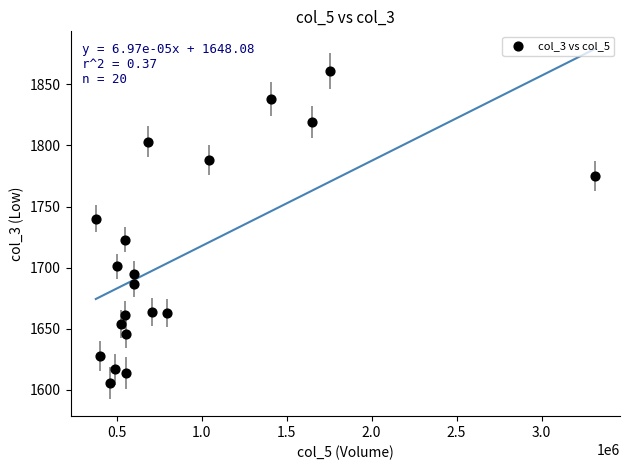

What is the range of X values (max minus min)?

2936500